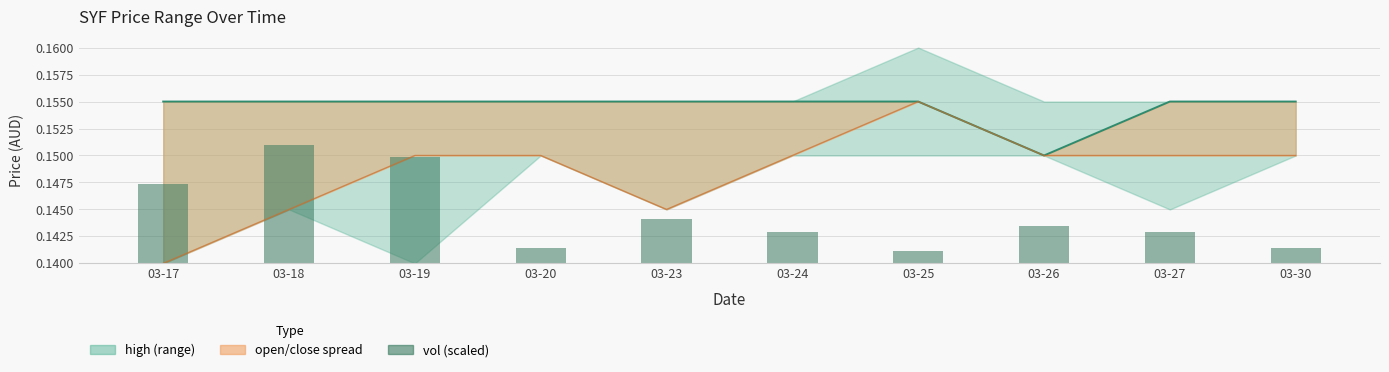

Is the value of low at 03-27 greater than the value of vol at 03-27?

Yes